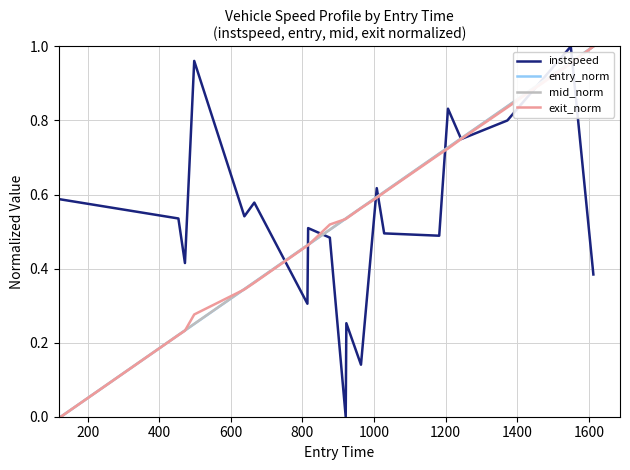

What are all the series names shown in the legend?

instspeed, entry_norm, mid_norm, exit_norm